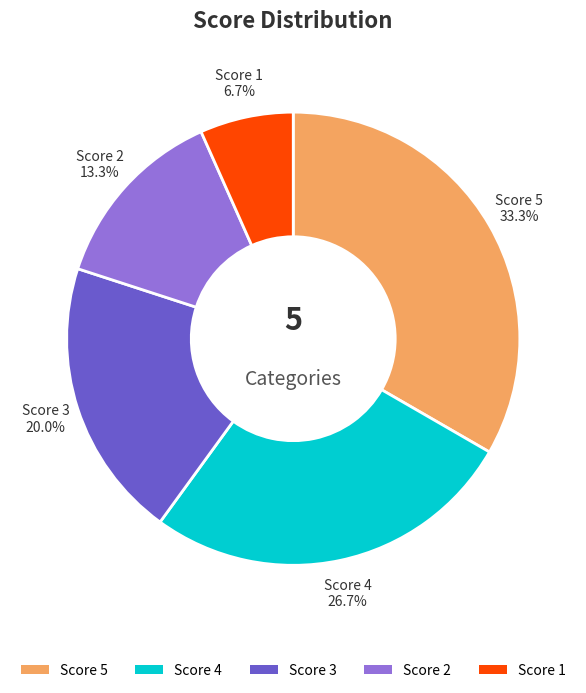

Rank the categories by value from lowest to highest.

Score 1, Score 2, Score 3, Score 4, Score 5